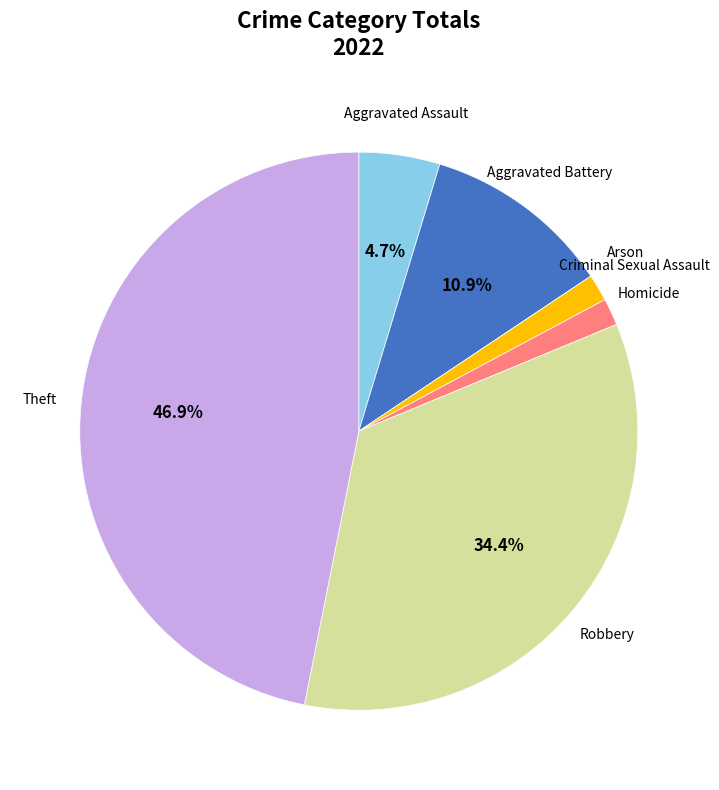

To the nearest percent, what is the combined percentage of Aggravated Assault and Aggravated Battery?

16%